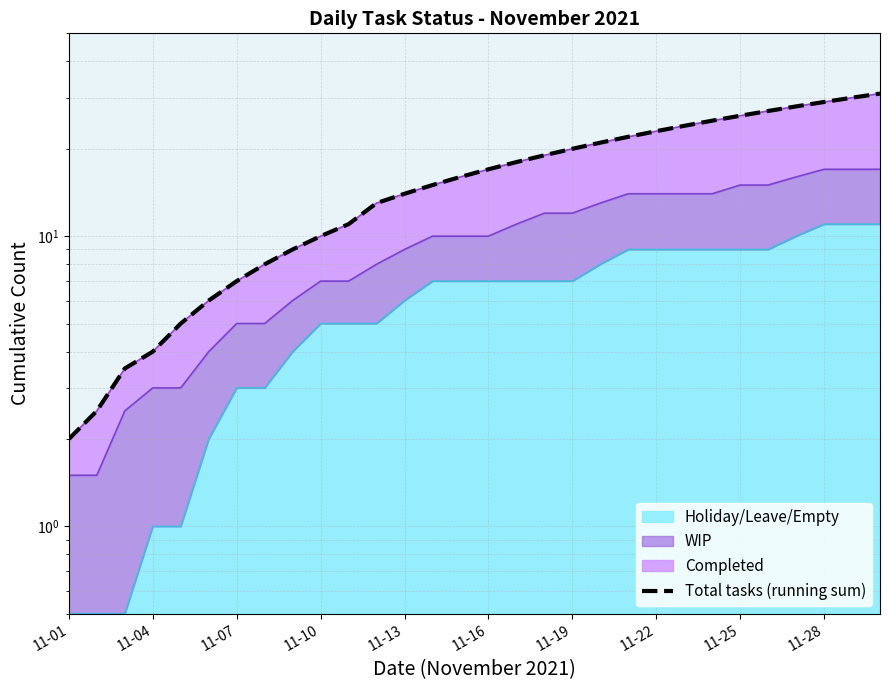

Where is the data nearest to the value 16?

14